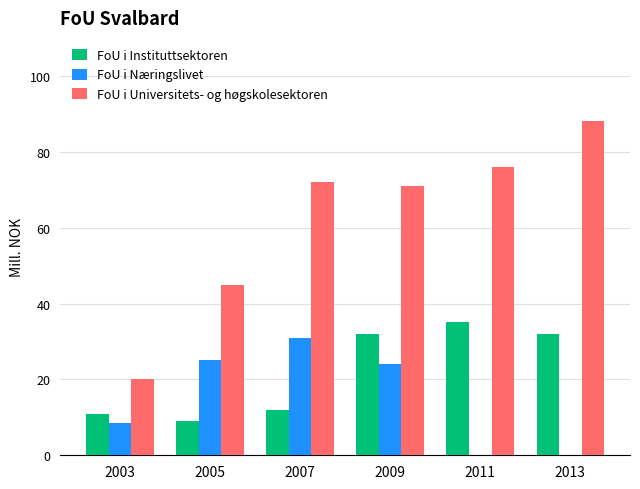

Which series has the widest spread of values?

FoU i Universitets- og høgskolesektoren